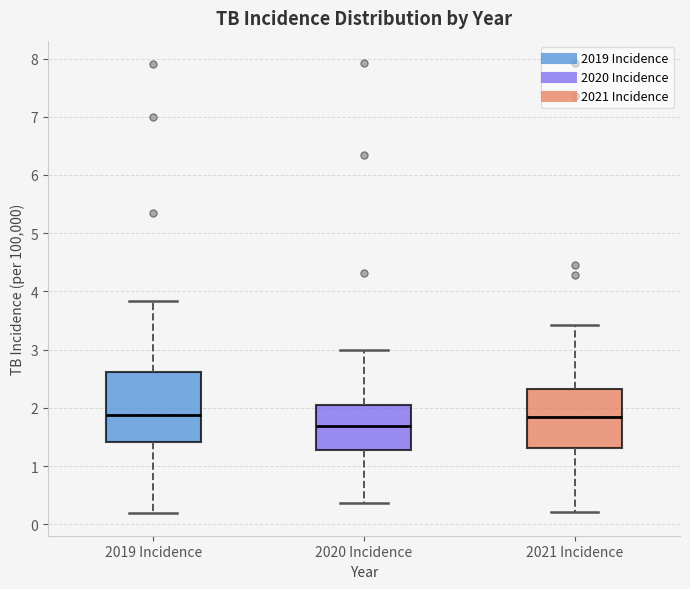

Reading left to right, transcribe this box plot: for each box, give where its median line is, the range the box spans, and where its two whiskers end, as read against the y-axis. The values are not printed on the chart, so give them approximately, as read against the axis.

2019 Incidence: median 1.9, box 1.4 to 2.6, whiskers 0.2 to 3.8
2020 Incidence: median 1.7, box 1.3 to 2.1, whiskers 0.4 to 3.0
2021 Incidence: median 1.8, box 1.3 to 2.3, whiskers 0.2 to 3.4